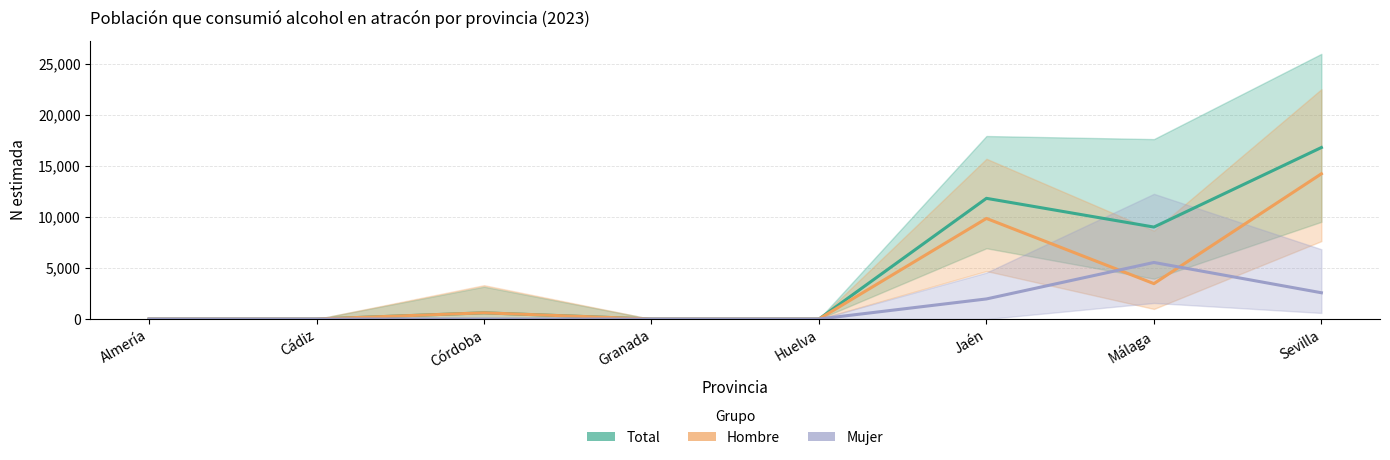

Is the value of Total at Córdoba greater than the value of Hombre at Cádiz?

Yes